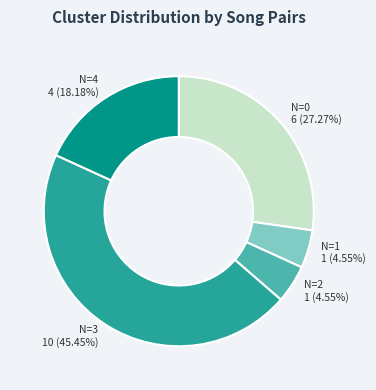

Is there a majority slice in this chart?

No